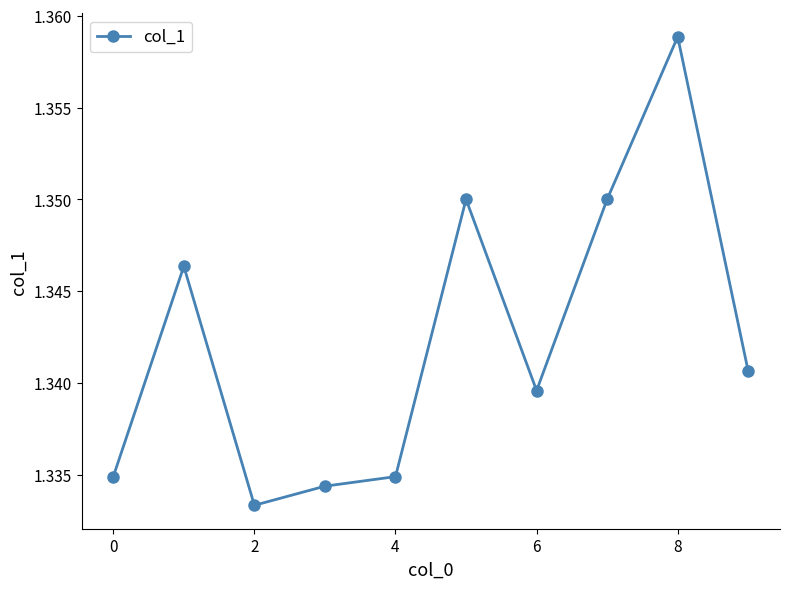

How many values are between 1 and 2?

10